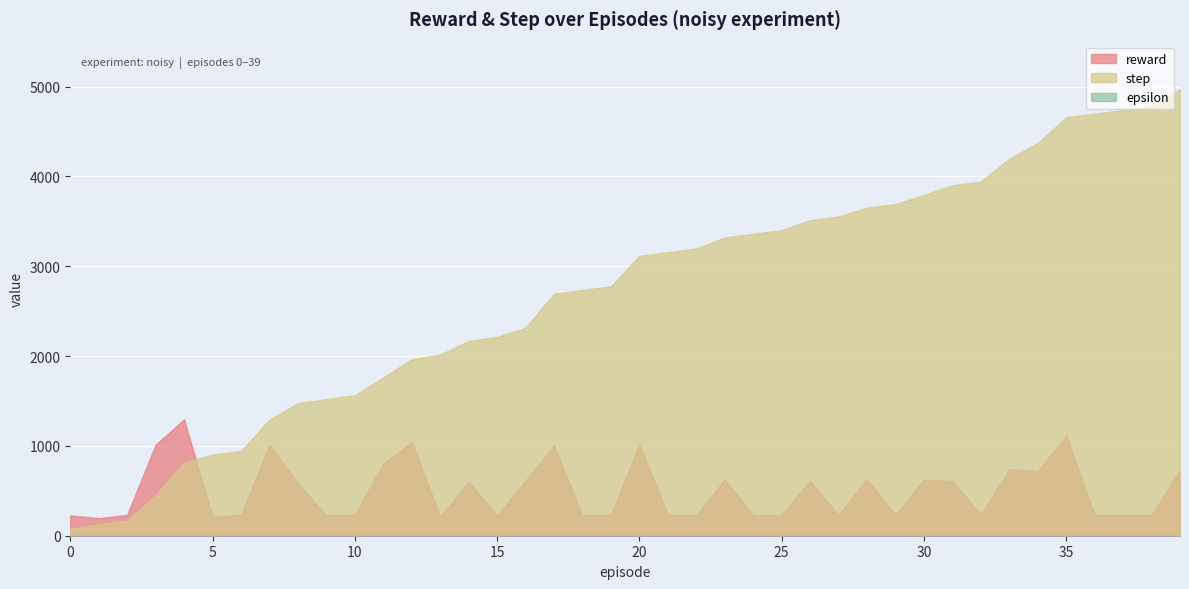

True or false: reward and step cross at least once.

True